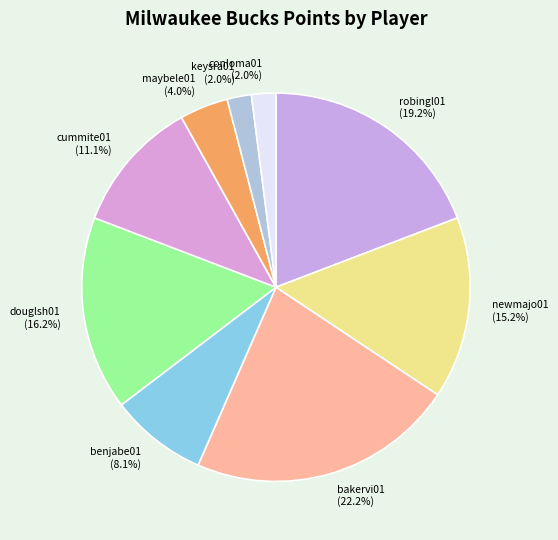

To the nearest percent, what is the average slice percentage?

11%